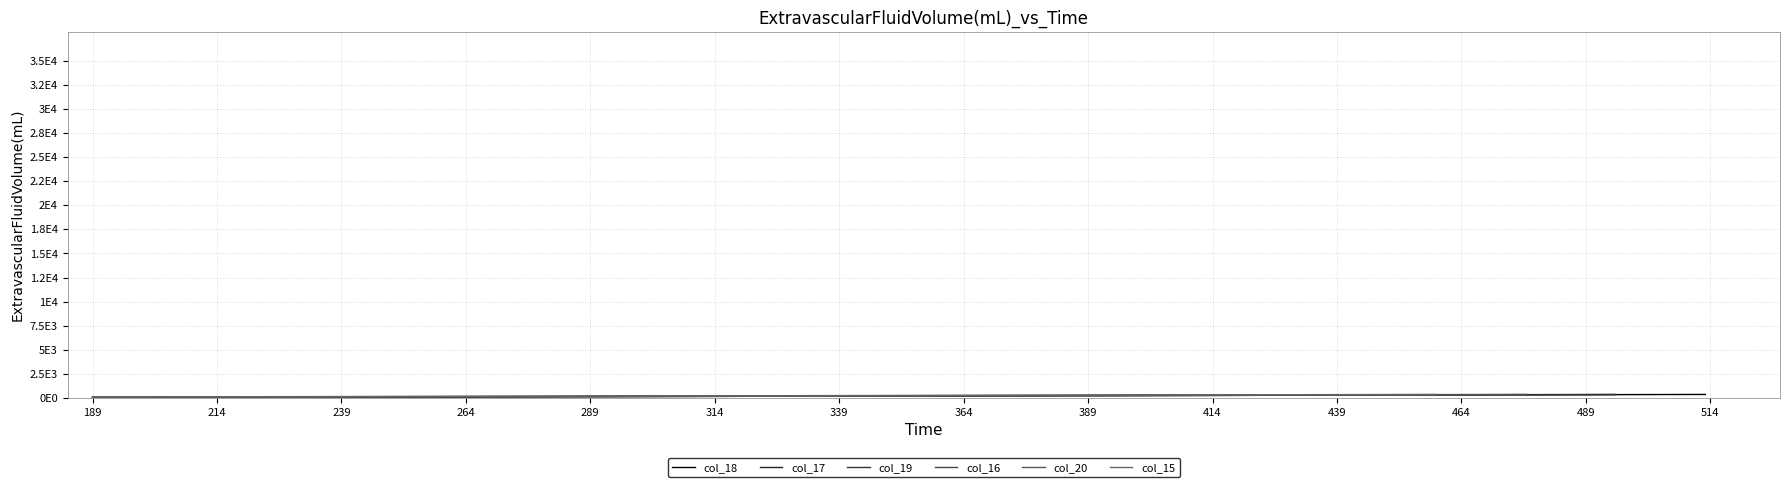

Is this an area chart (filled region under the line)?

No